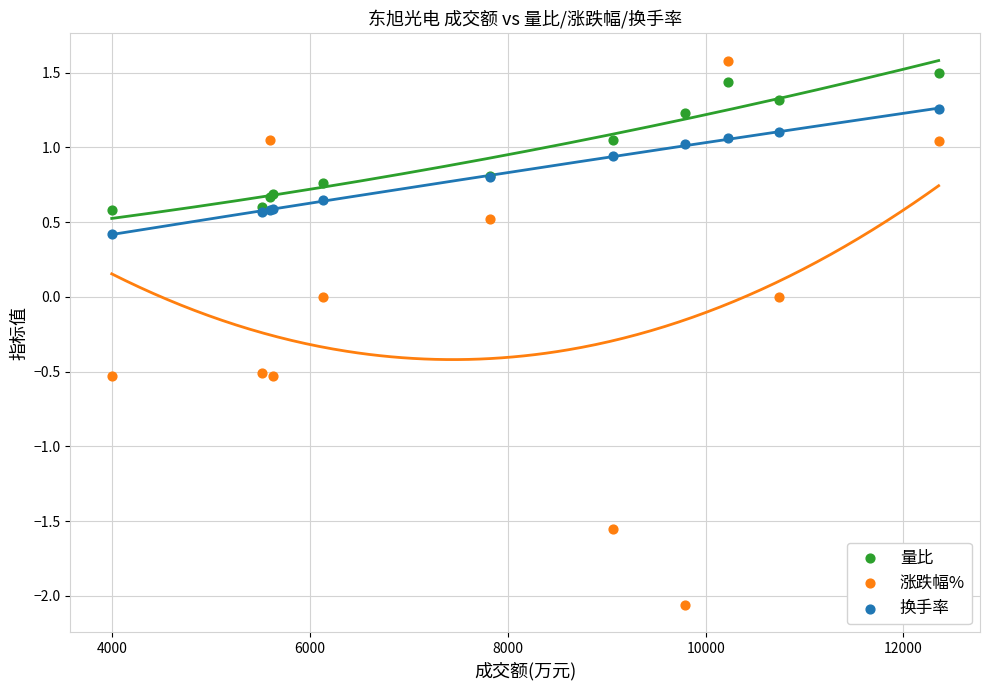

Which series contains the highest Y value?

涨跌幅%